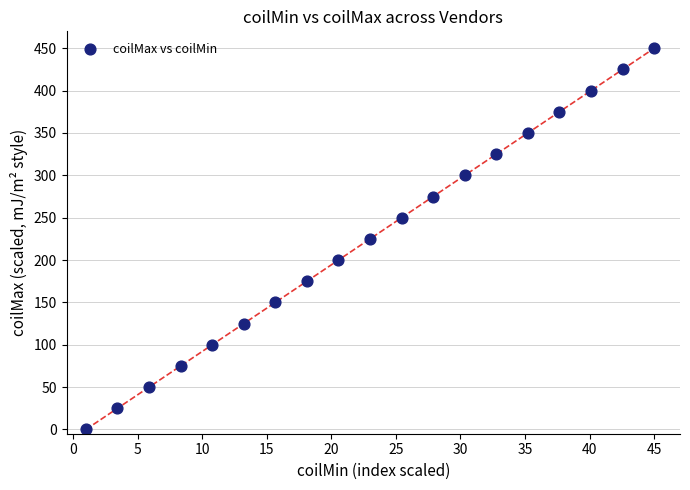

What is the range of Y values (max minus min)?

450.0